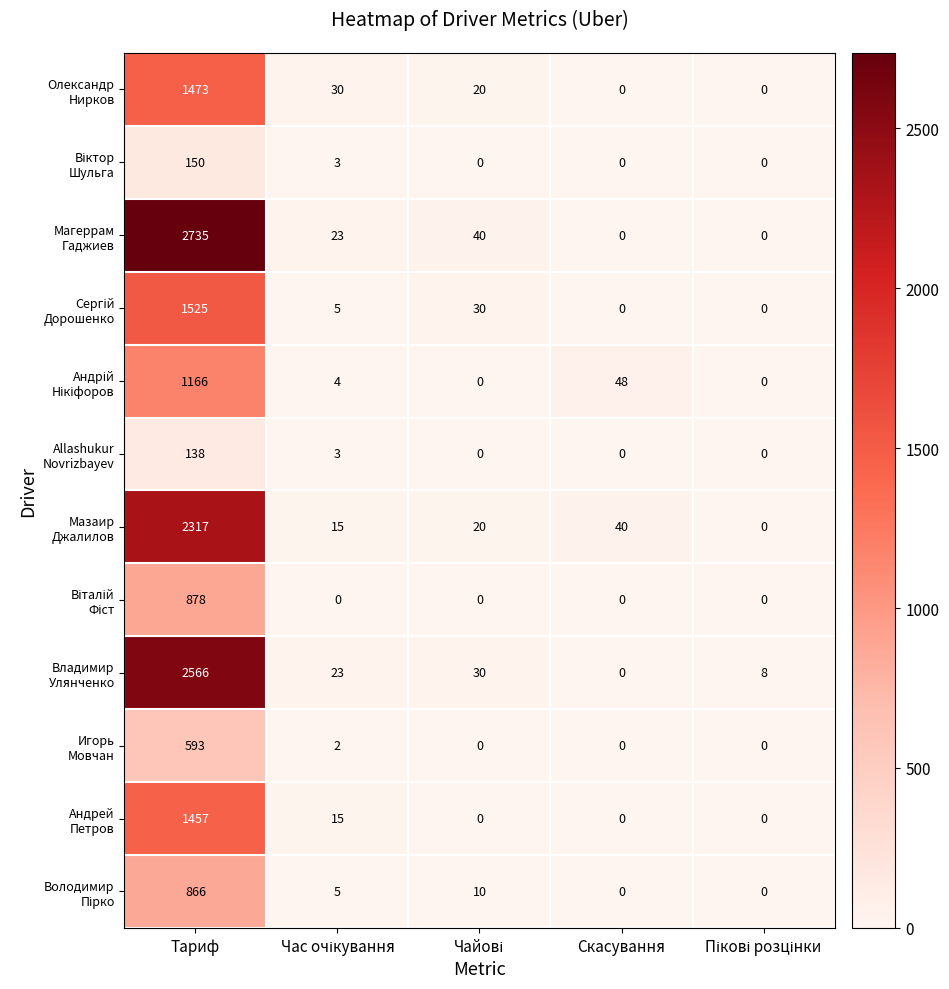

At which category is the sum across all series the highest?

Тариф